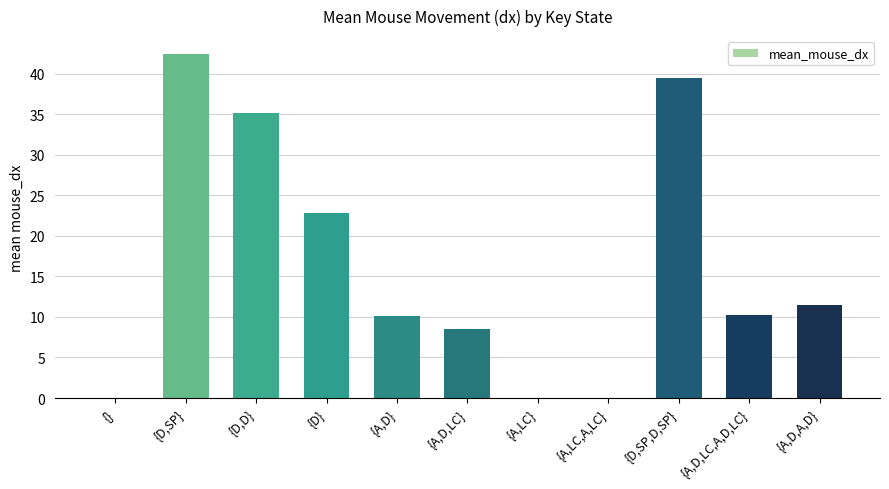

Is it true that the value at {A,LC,A,LC} is -2.8?

True